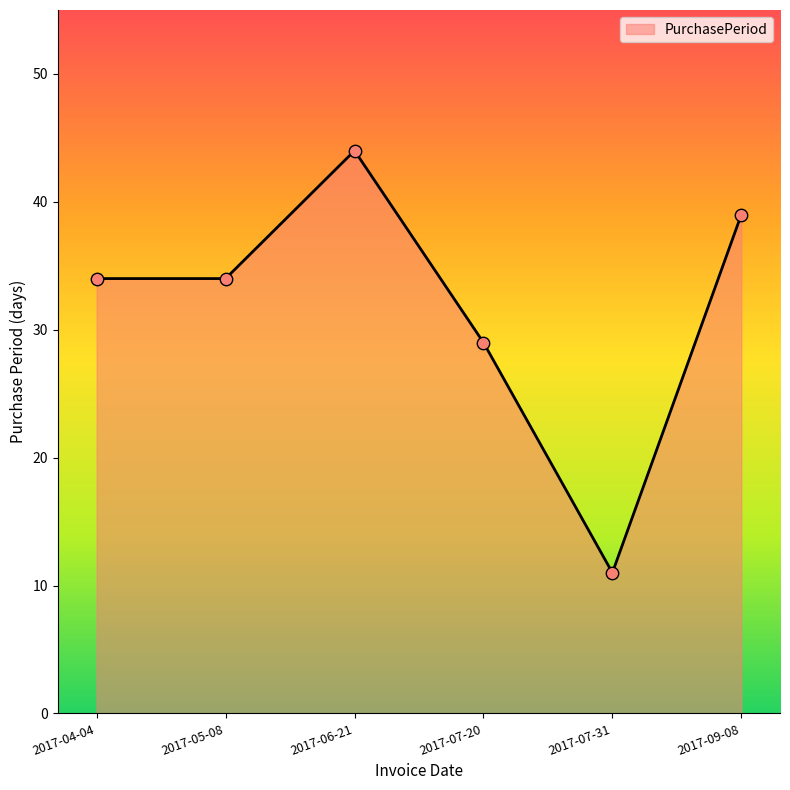

Between 2017-06-21 and 2017-07-20, which is larger?

2017-06-21